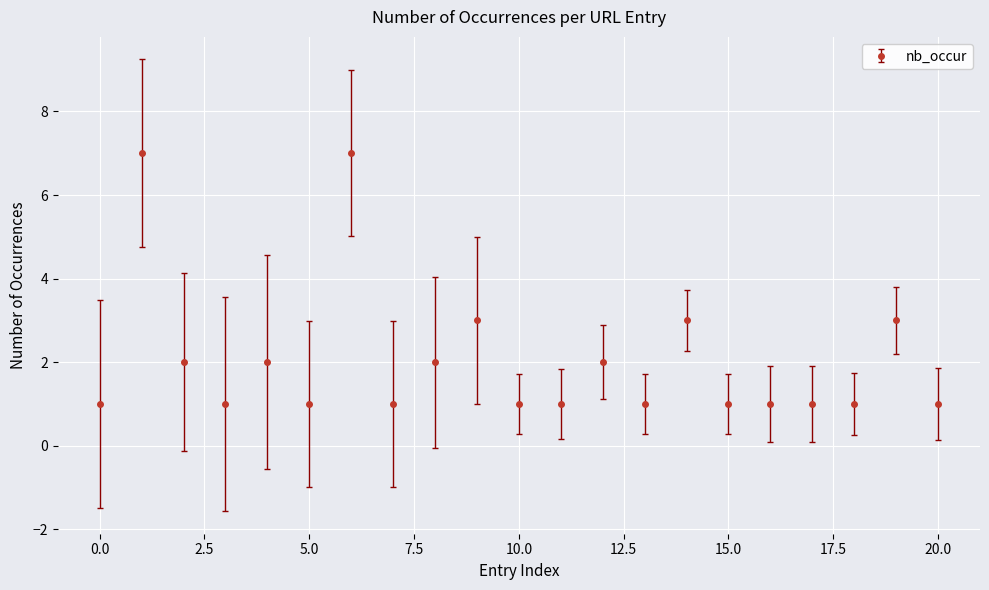

True or false: there are more than 1 points higher than both neighbors.

True